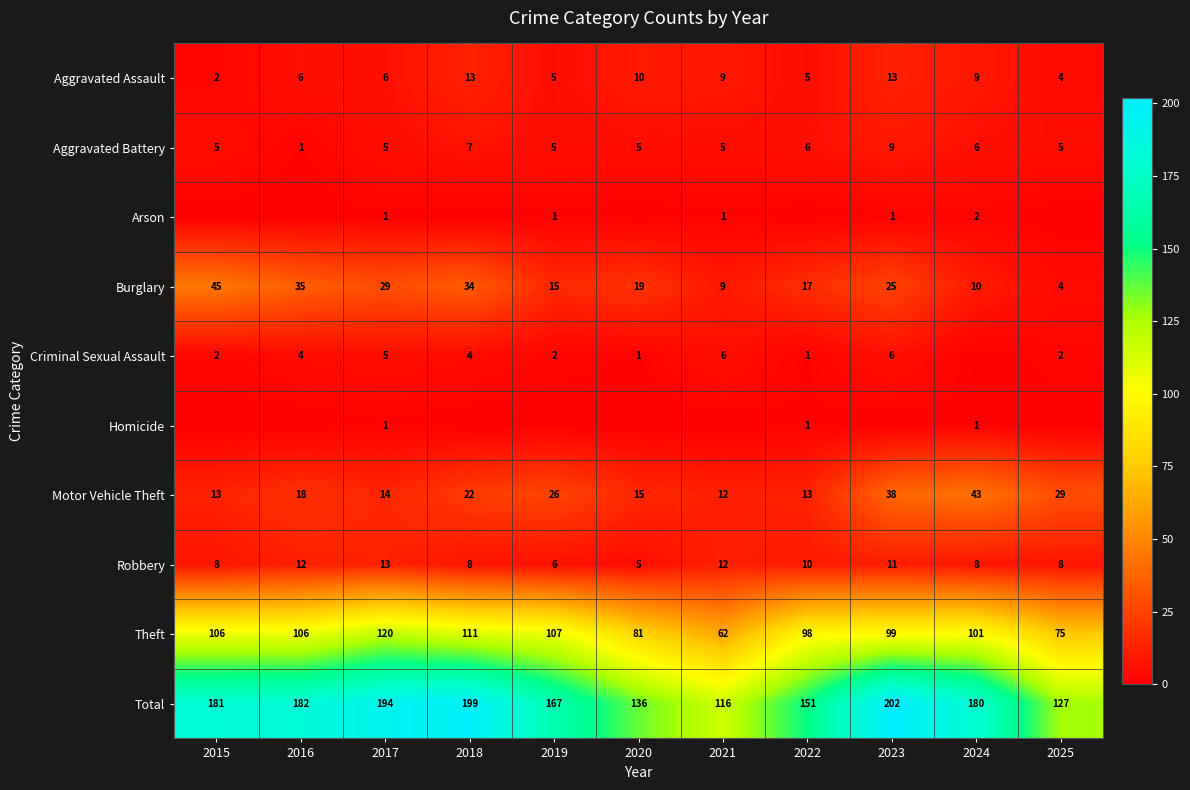

How many data points does each series have?

11